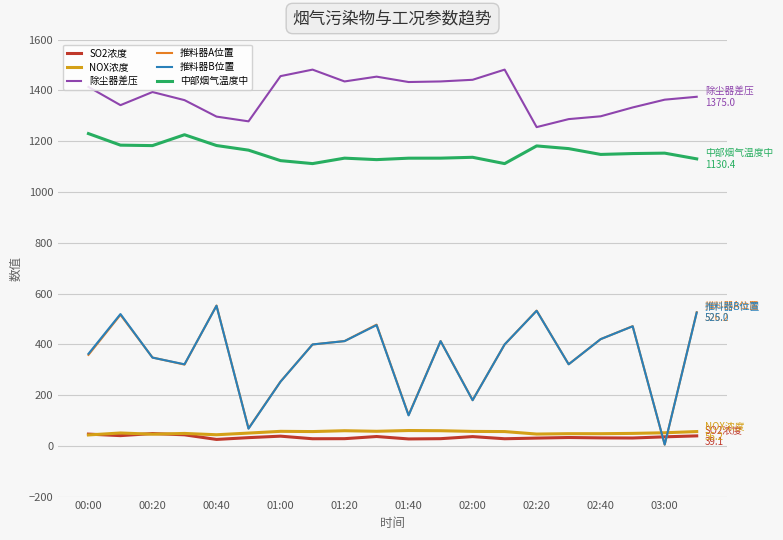

What is the highest value of the NOX浓度 series?

60.2